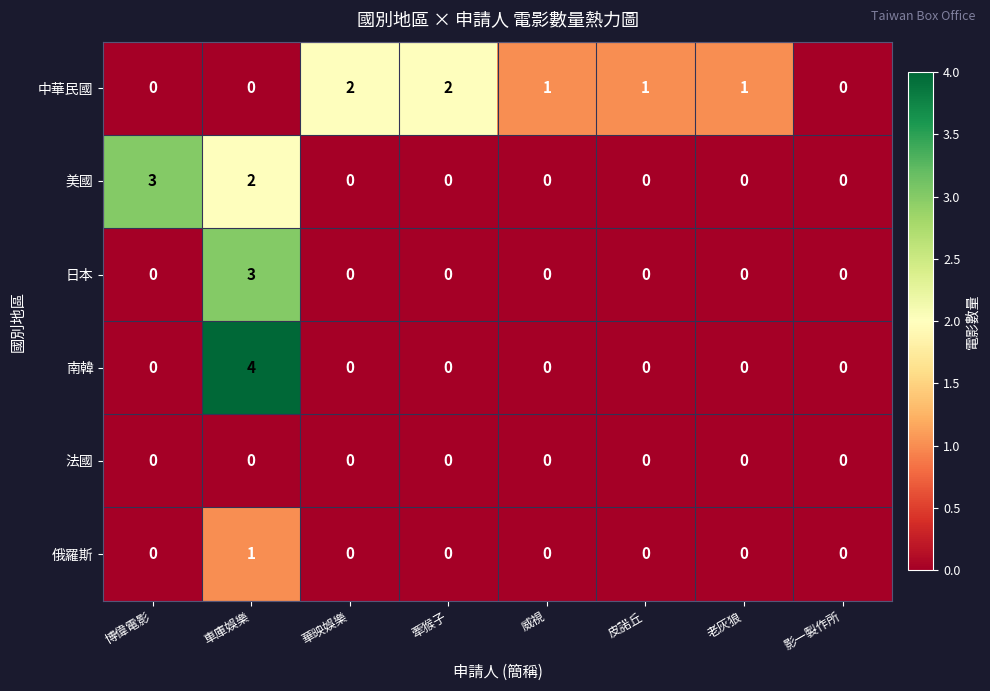

True or false: 美國 has a value of 0 at 威視.

True